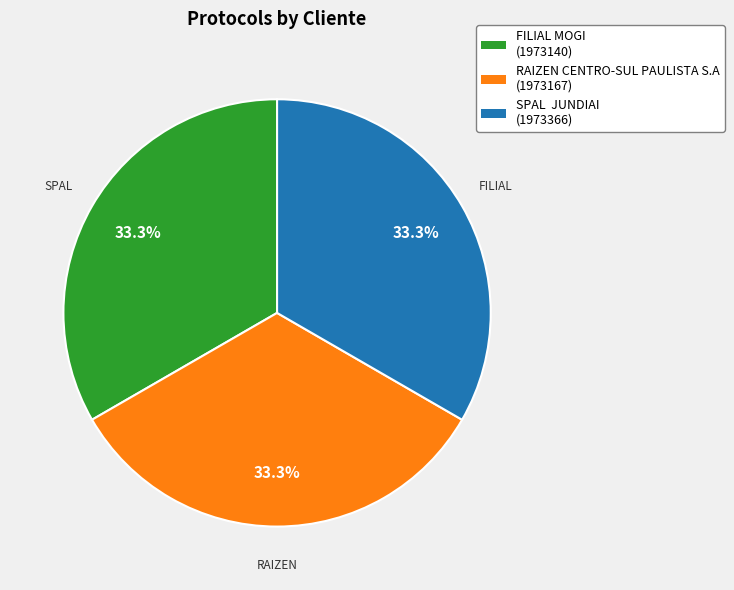

How much of the chart is everything except RAIZEN CENTRO-SUL PAULISTA S.A?

66.7%